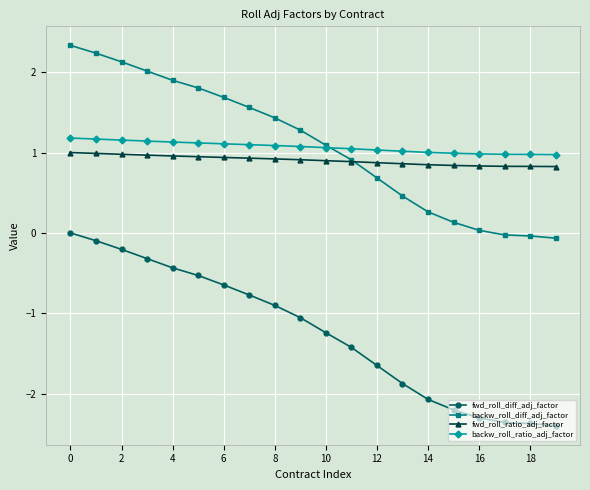

What is the value of the backw_roll_ratio_adj_factor point at the 11th from the left?

1.1